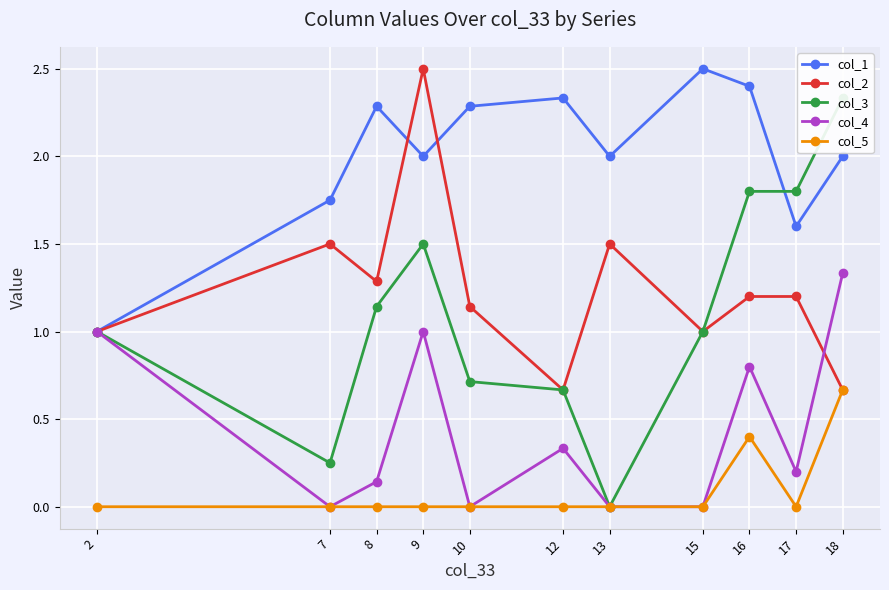

The col_5 series shows 0.0 at 12. True or false?

True